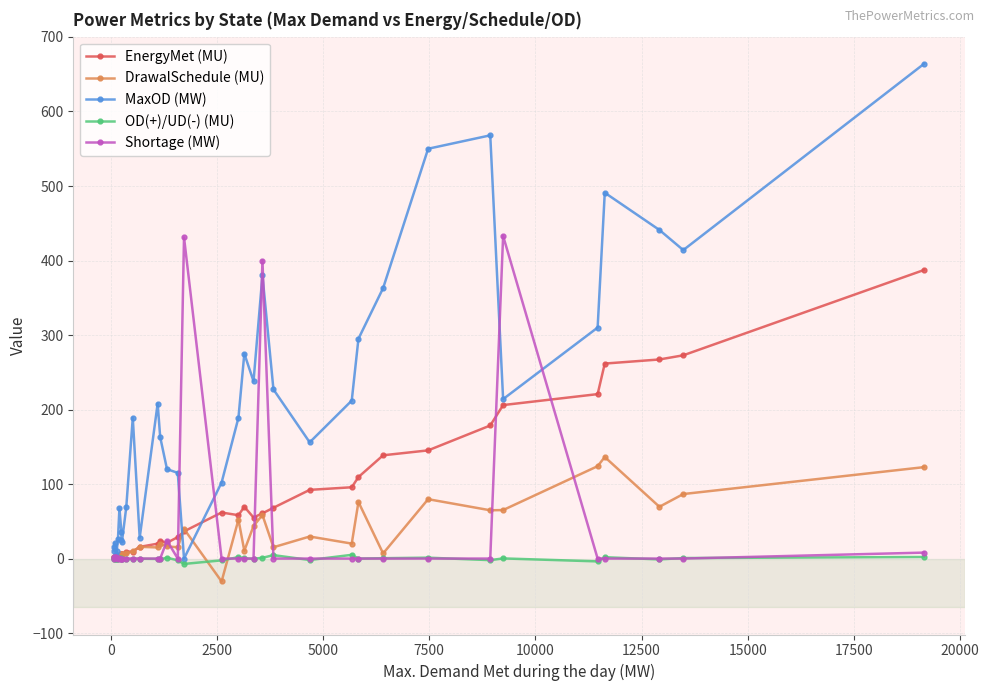

Which series has the largest range (max minus min)?

MaxOD (MW)